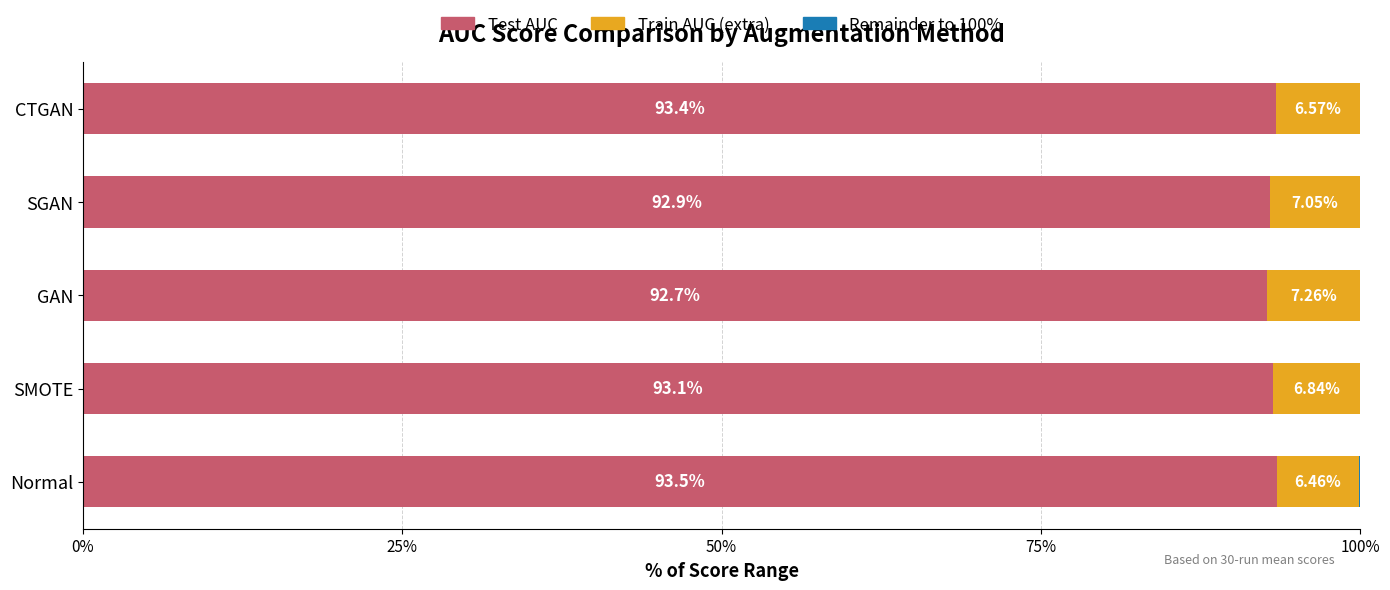

What is the total value across all series at SGAN?

100.0